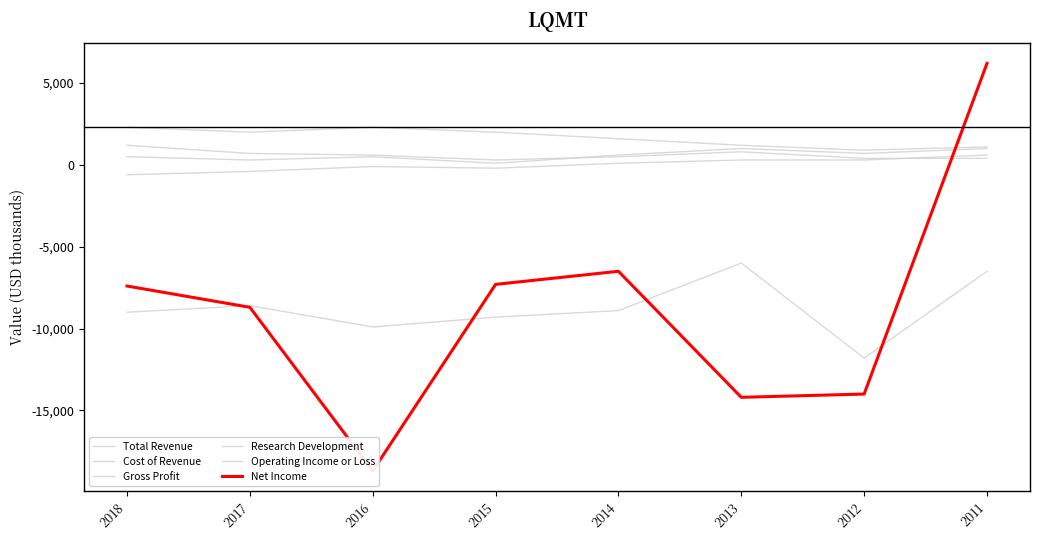

How many values in the Total Revenue series exceed 600?

3